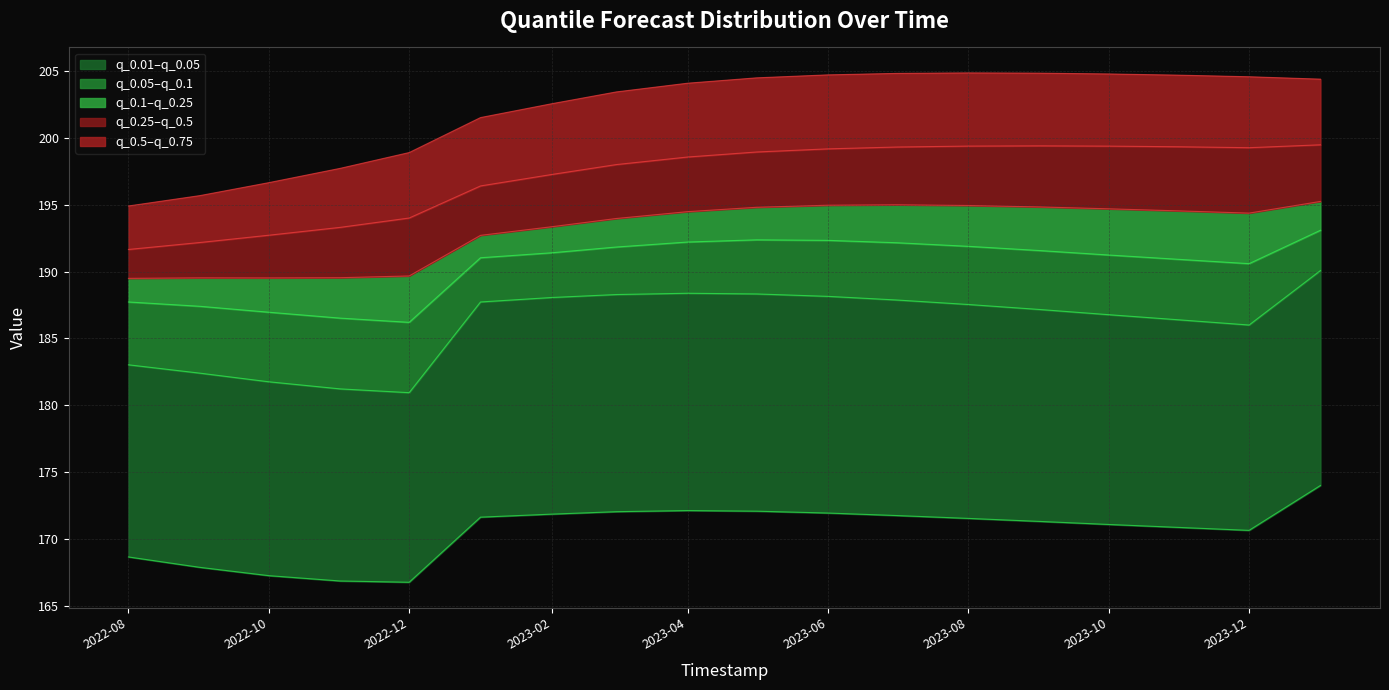

Is the value of q_0.1 at 2023-11-01 greater than the value of q_0.05 at 2023-11-01?

Yes